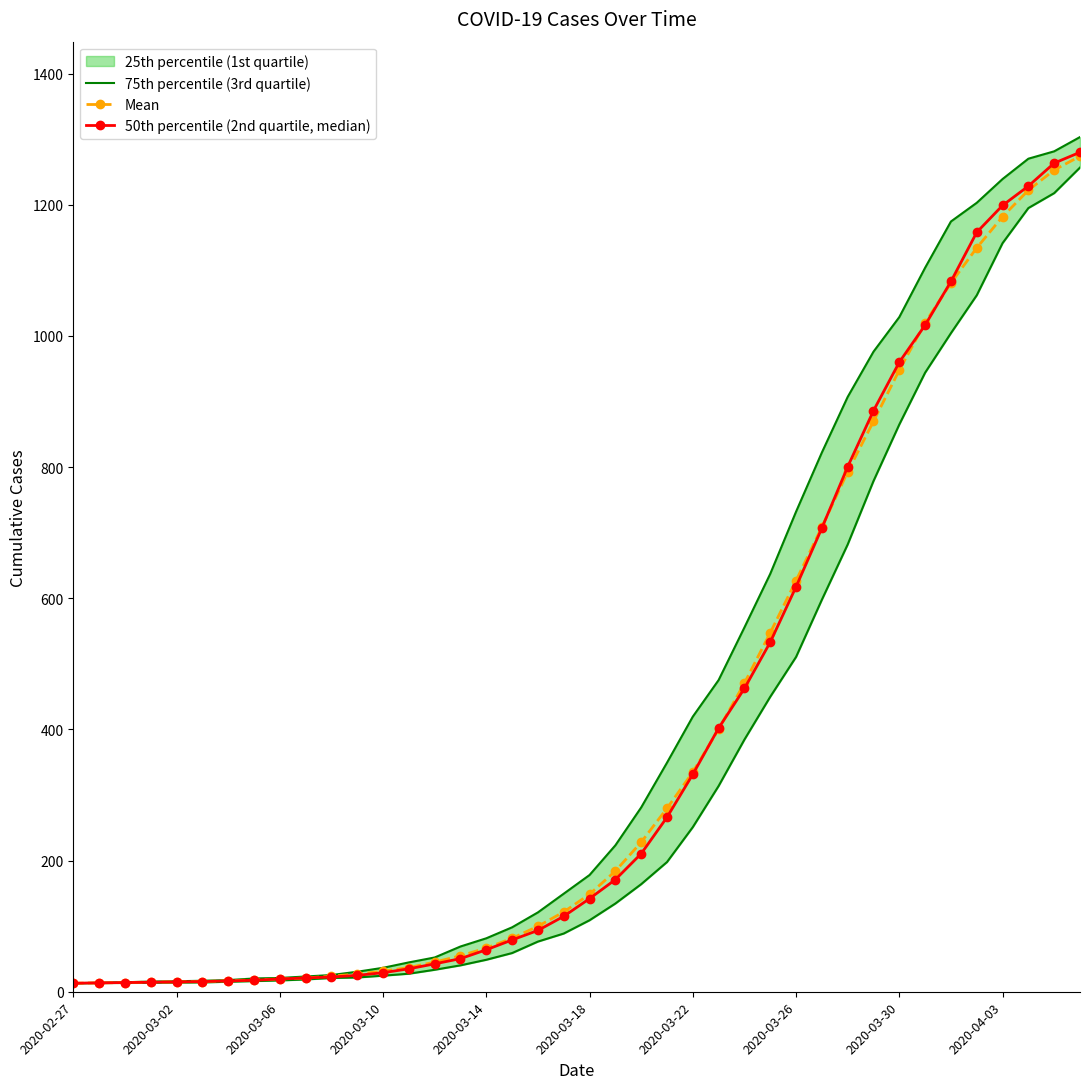

How many lines are shown in the chart?

3